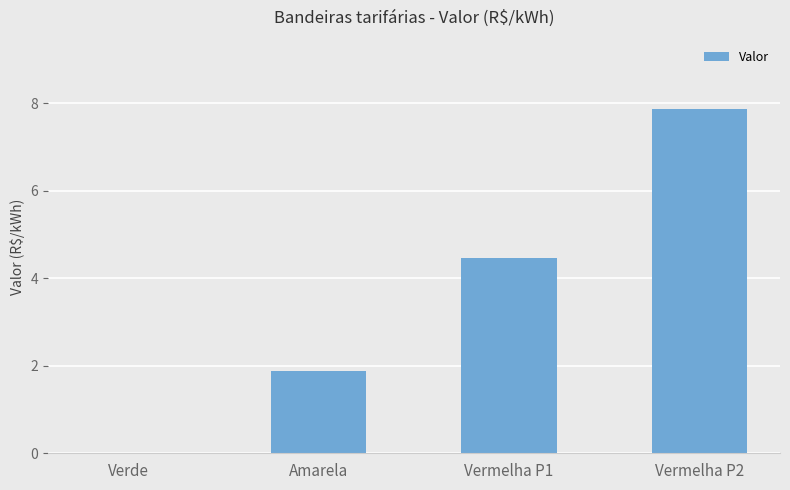

What is the change in value from Verde to Vermelha P2?

+7.9